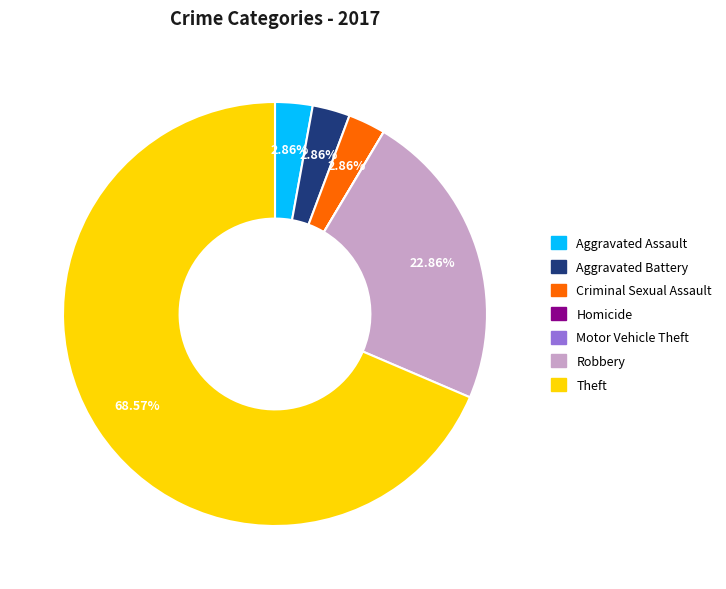

Which category has the biggest portion of the pie?

Theft